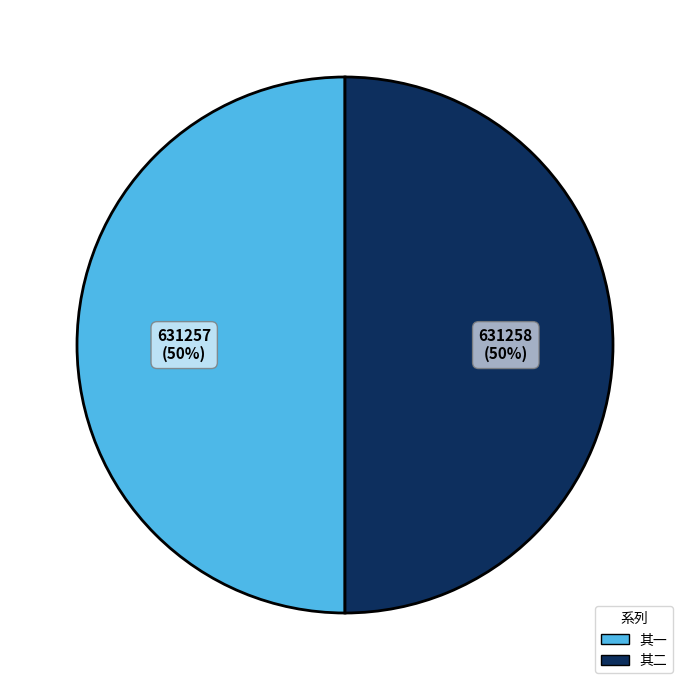

How many slices are in this pie chart?

2